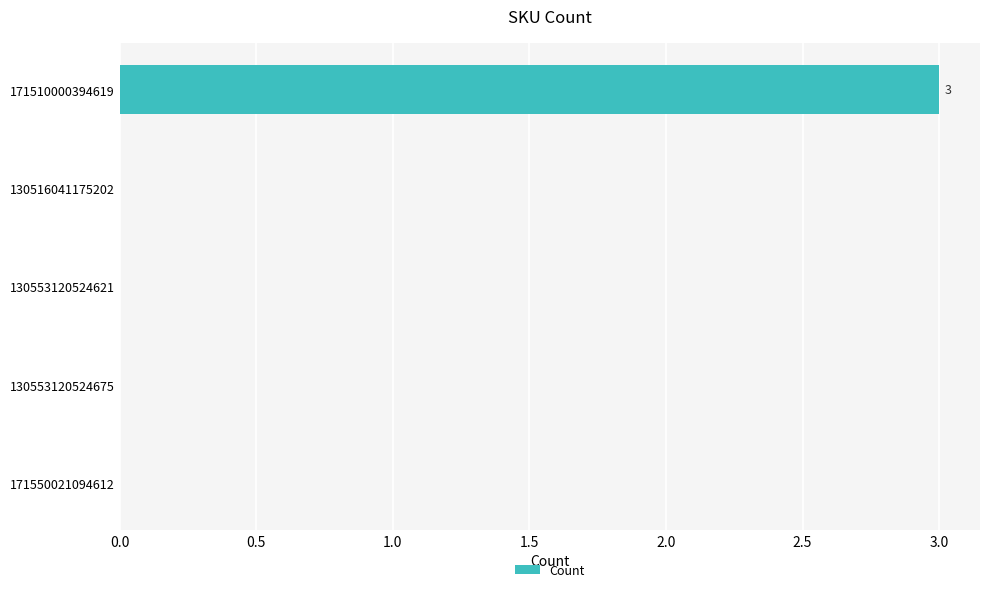

How many values are between 0 and 1?

4